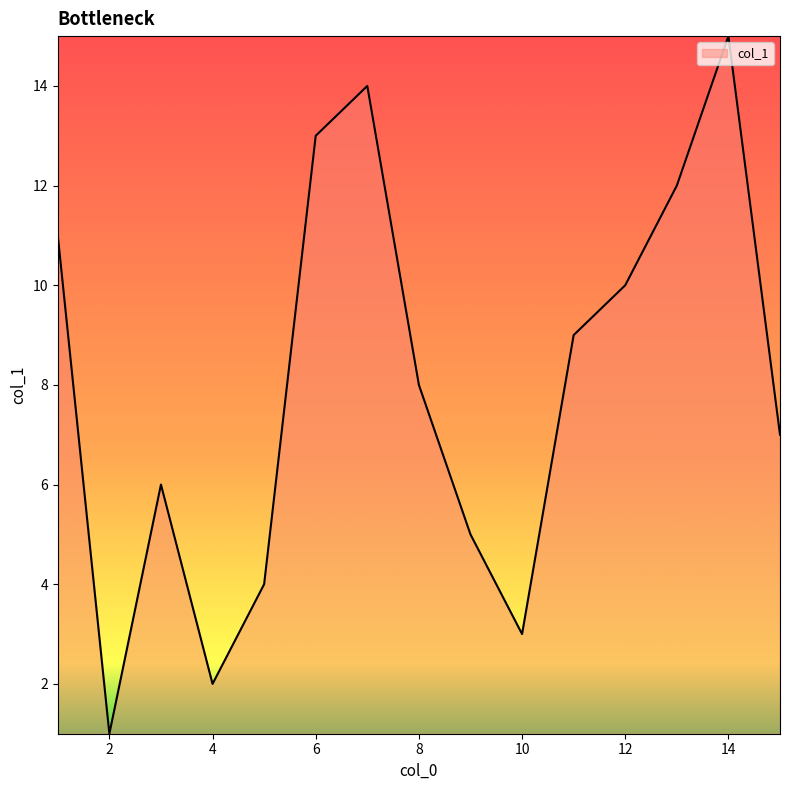

What is the difference between the maximum and minimum values?

14